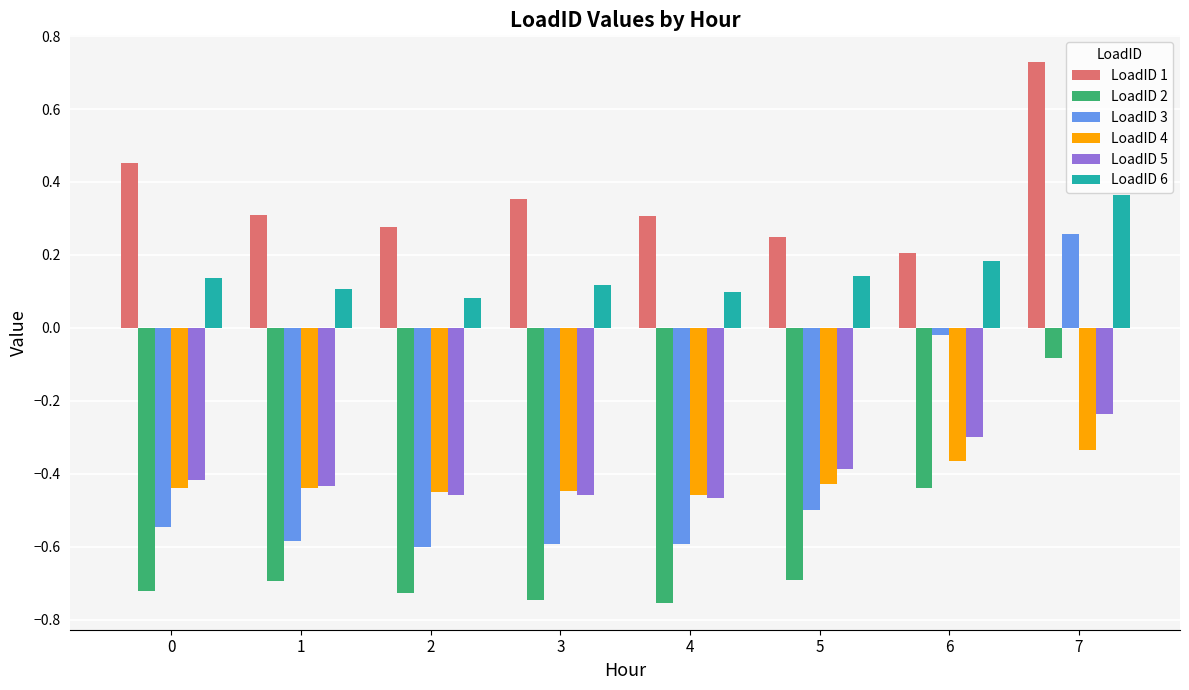

How many bars are there in each group?

6